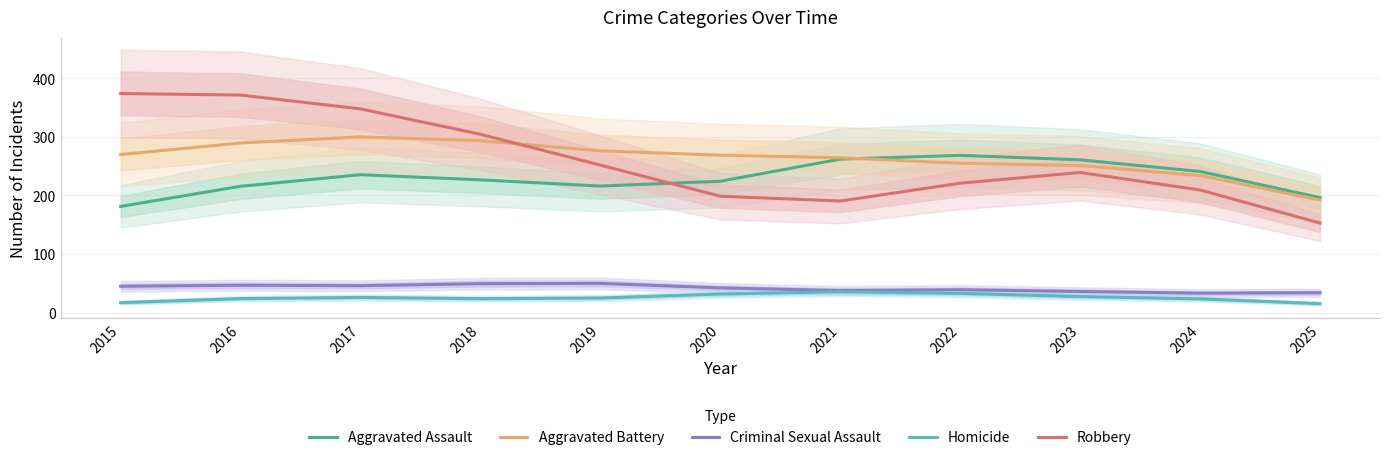

List the labels in order of Robbery value, largest first.

2015, 2016, 2017, 2018, 2019, 2023, 2022, 2024, 2020, 2021, 2025